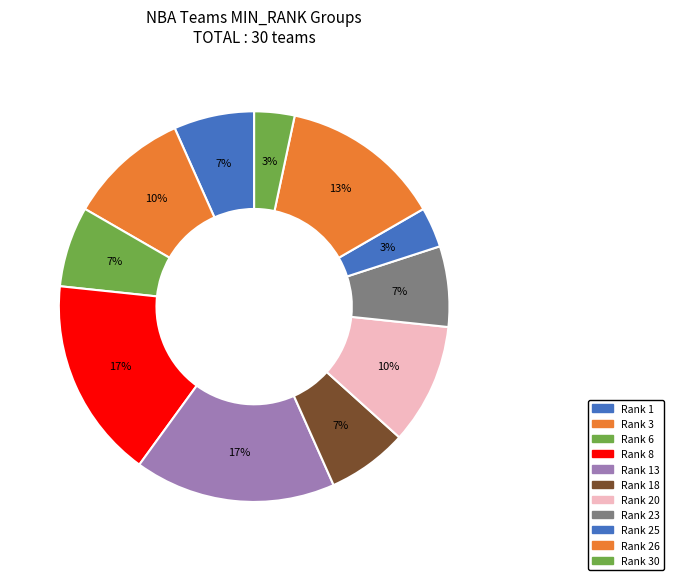

How many segments does this pie chart have?

11